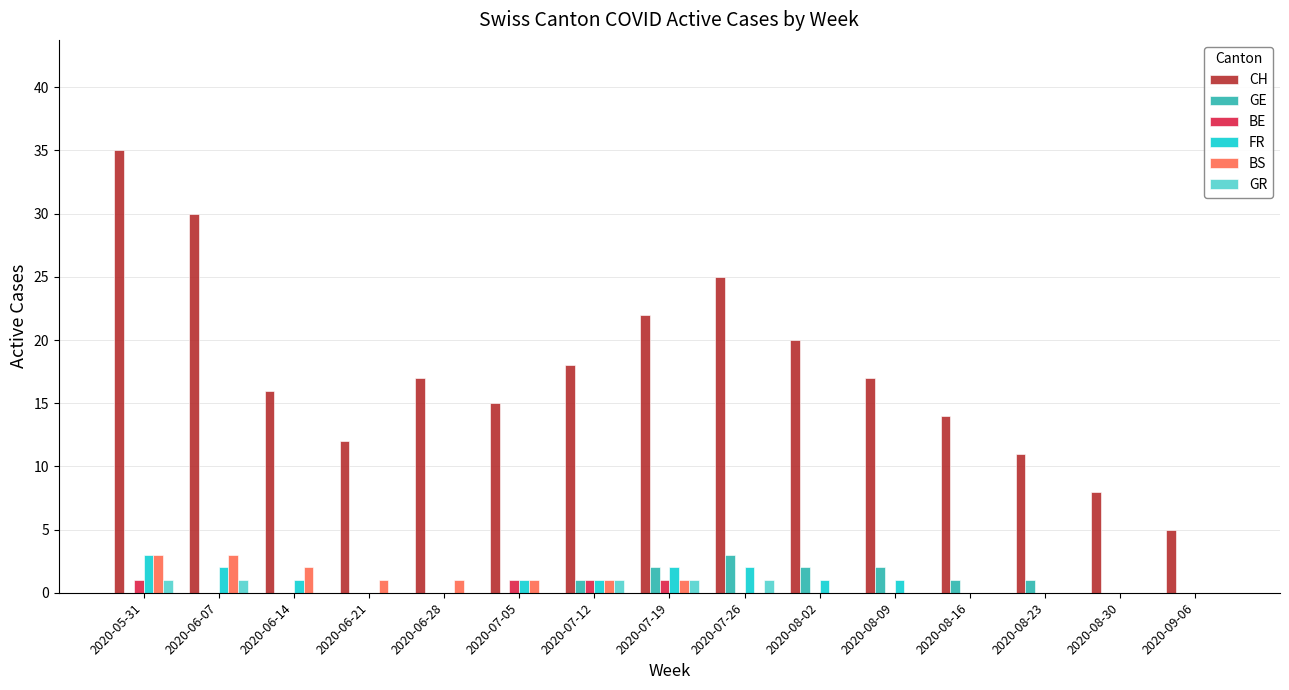

Where does the CH series first go above 17?

2020-05-31